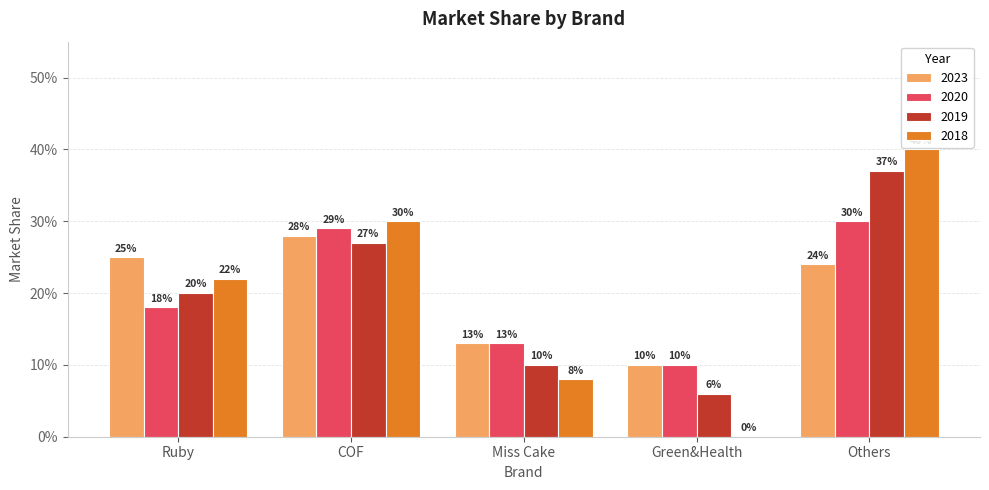

What is the difference between the 2018 values at Green&Health and COF?

0.3